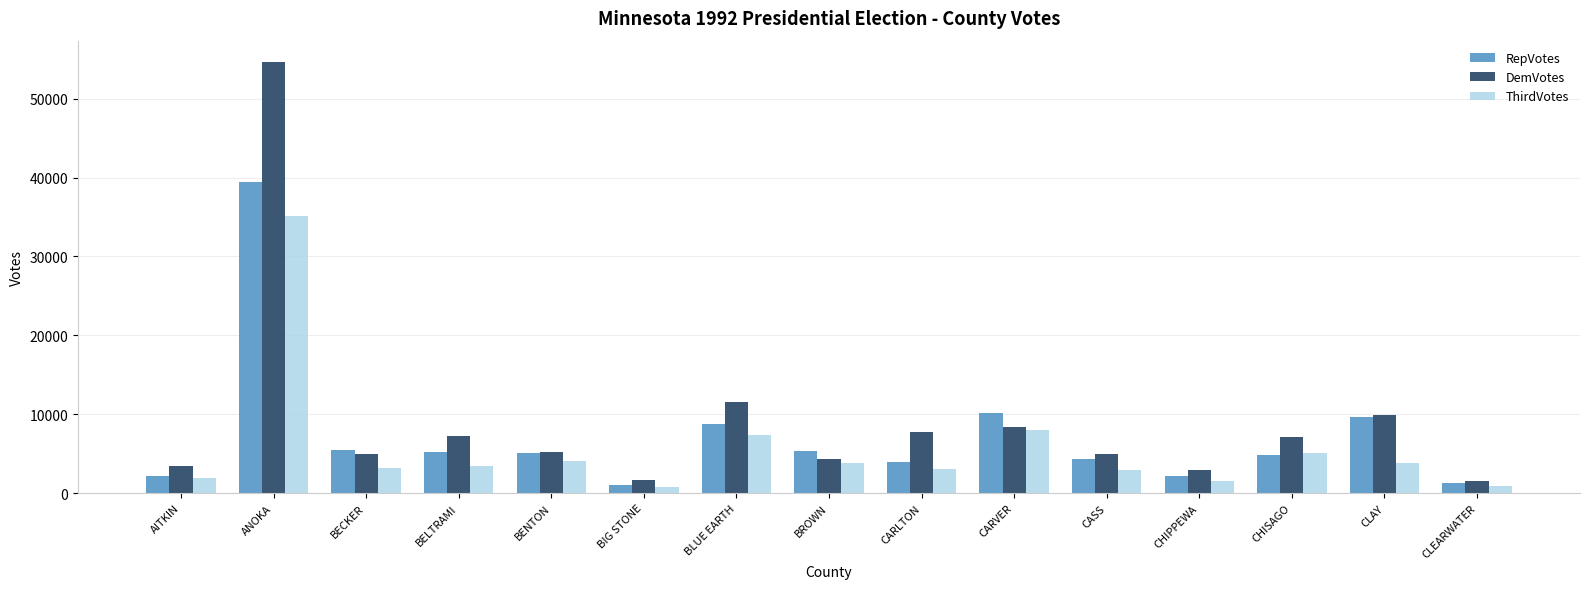

Which label corresponds to the largest value in the chart?

ANOKA